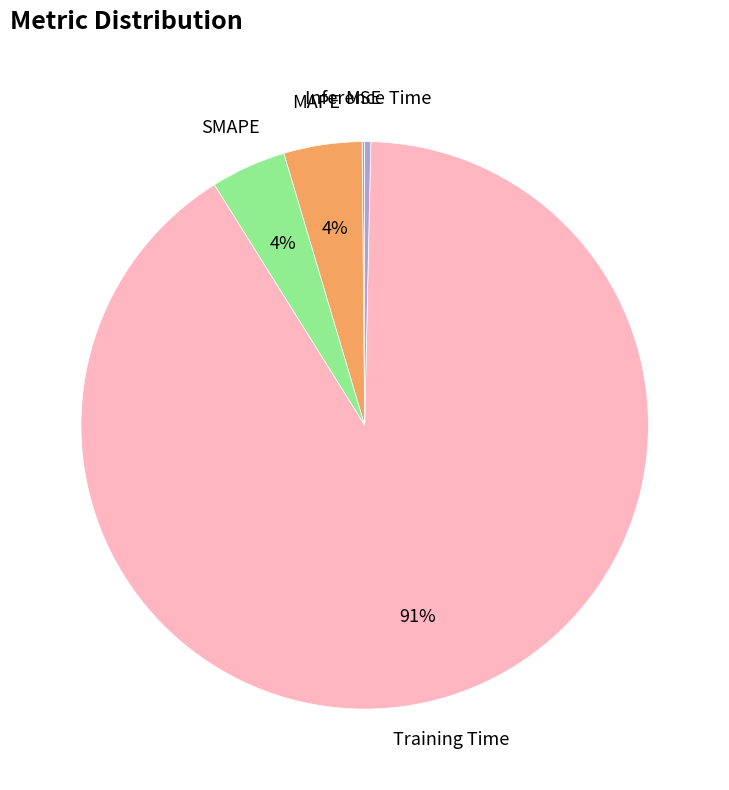

To the nearest percent, what is the average slice percentage?

20%